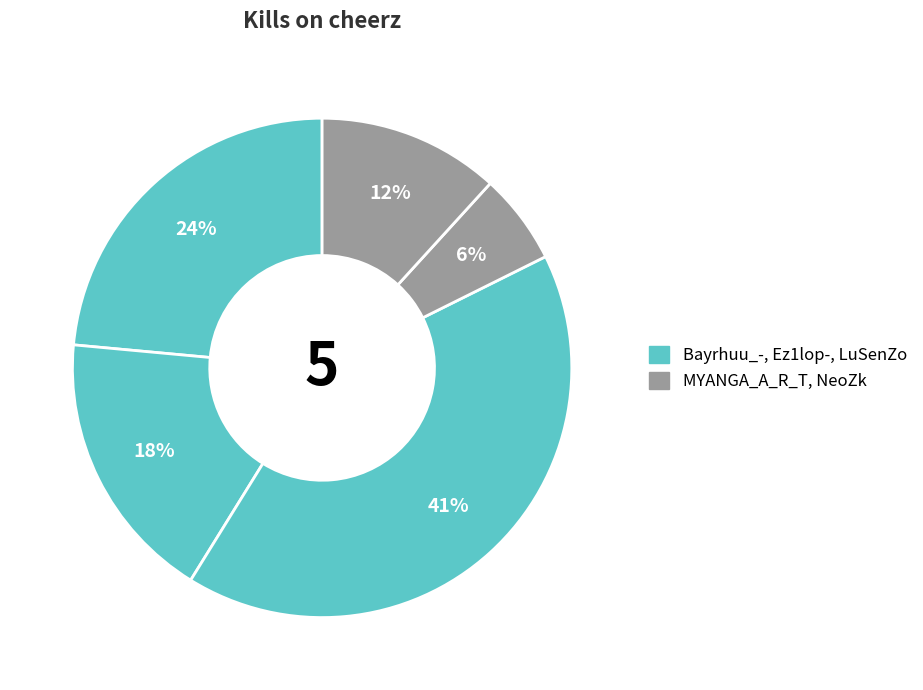

How many slices are in this pie chart?

5